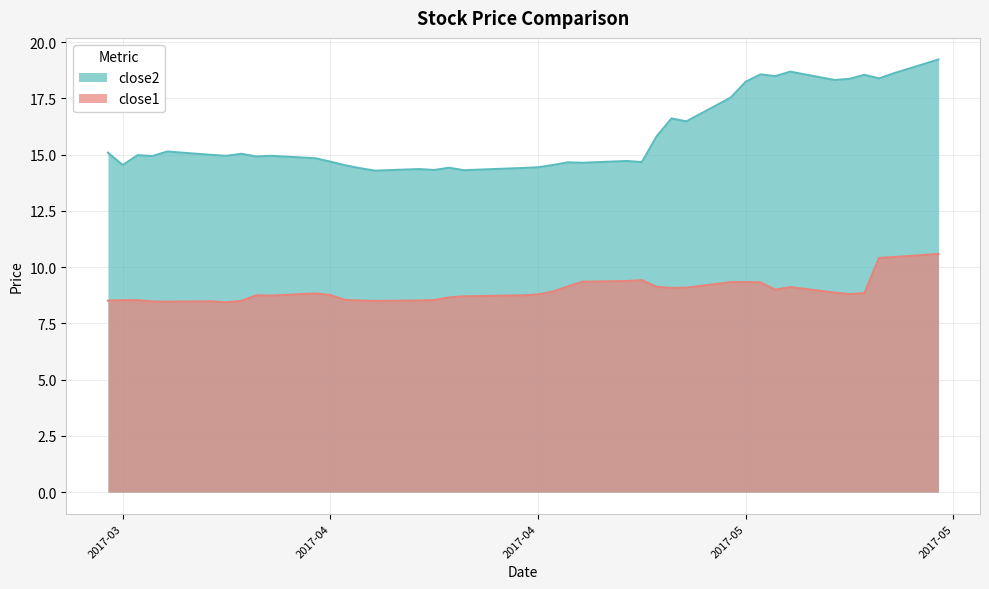

True or false: close1 has more than 0 interior local peaks.

True